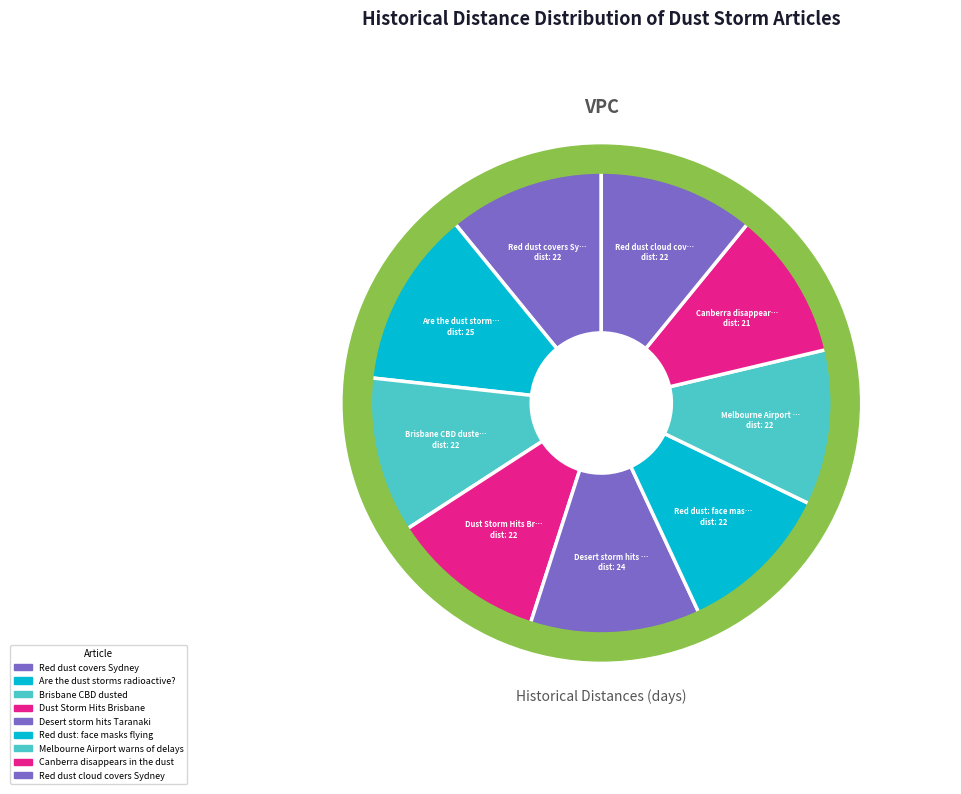

To the nearest percent, what percentage of the pie is Red dust covers Sydney?

11%